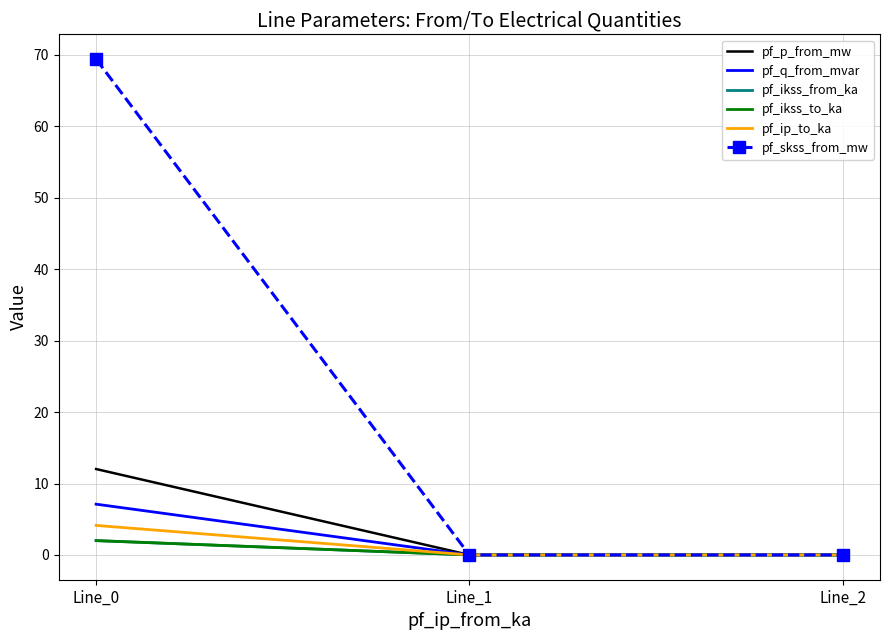

Which series has the largest total across all categories?

pf_skss_from_mw